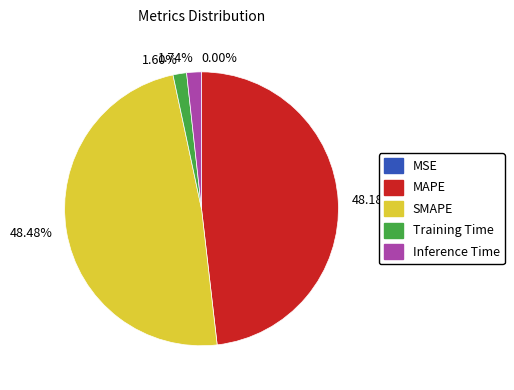

To the nearest percent, what is the average slice percentage?

20%